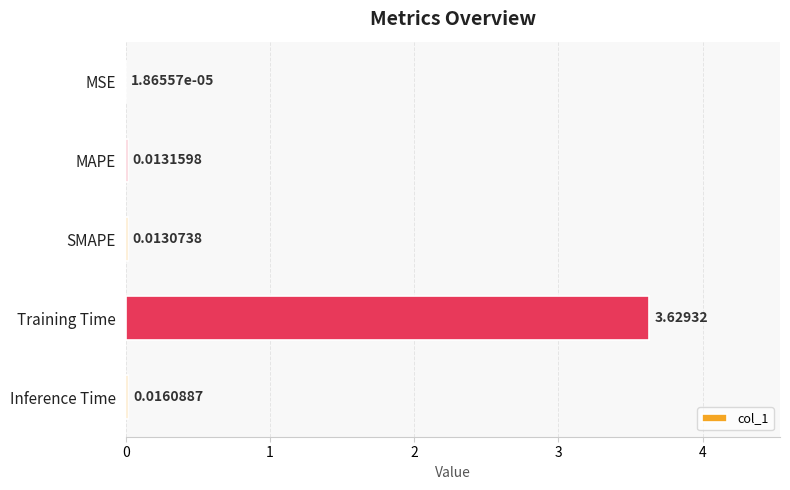

At which label is the value closest to 1?

Inference Time